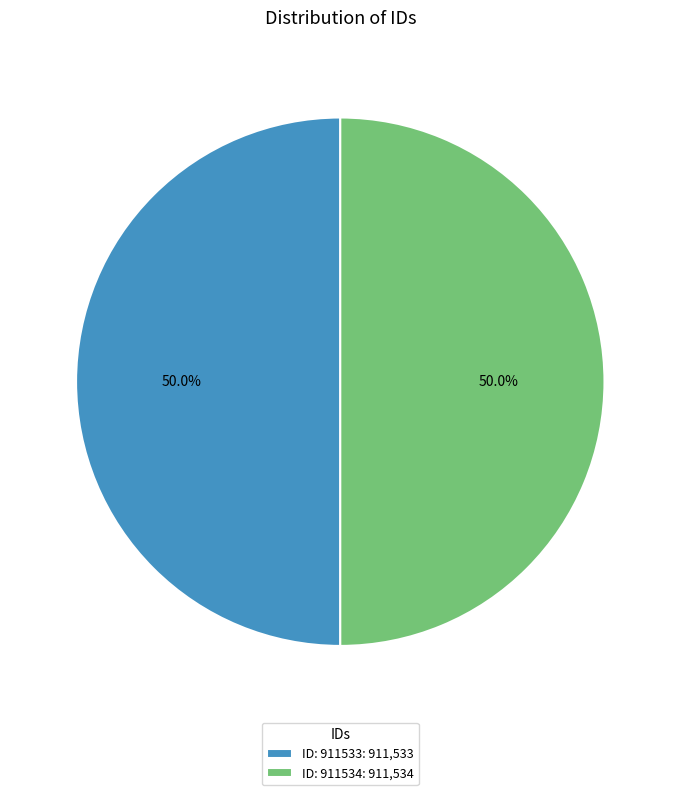

What percentage is NOT represented by ID: 911533: 911,533?

50.0%